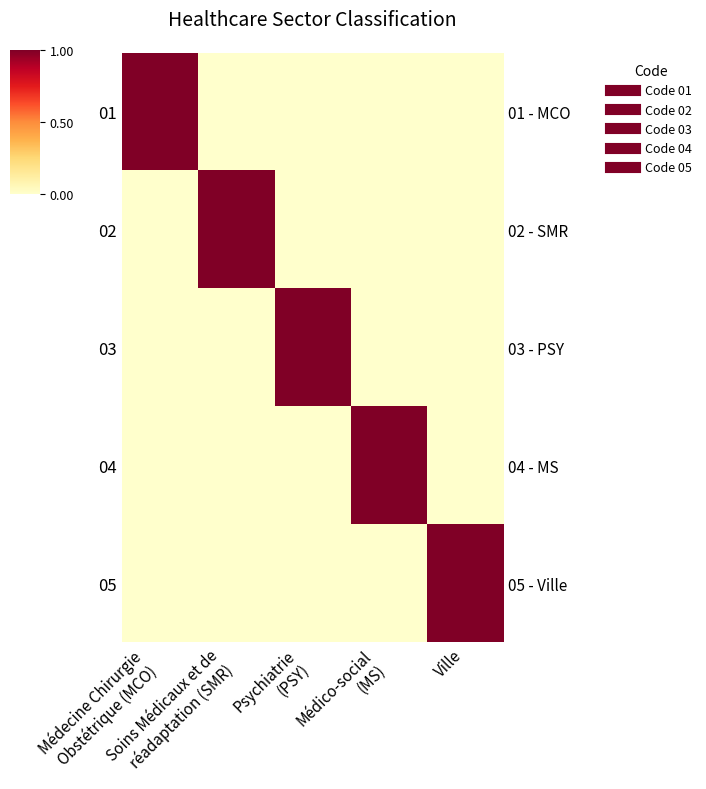

At which category is the sum across all series the highest?

Médecine Chirurgie
Obstétrique (MCO)